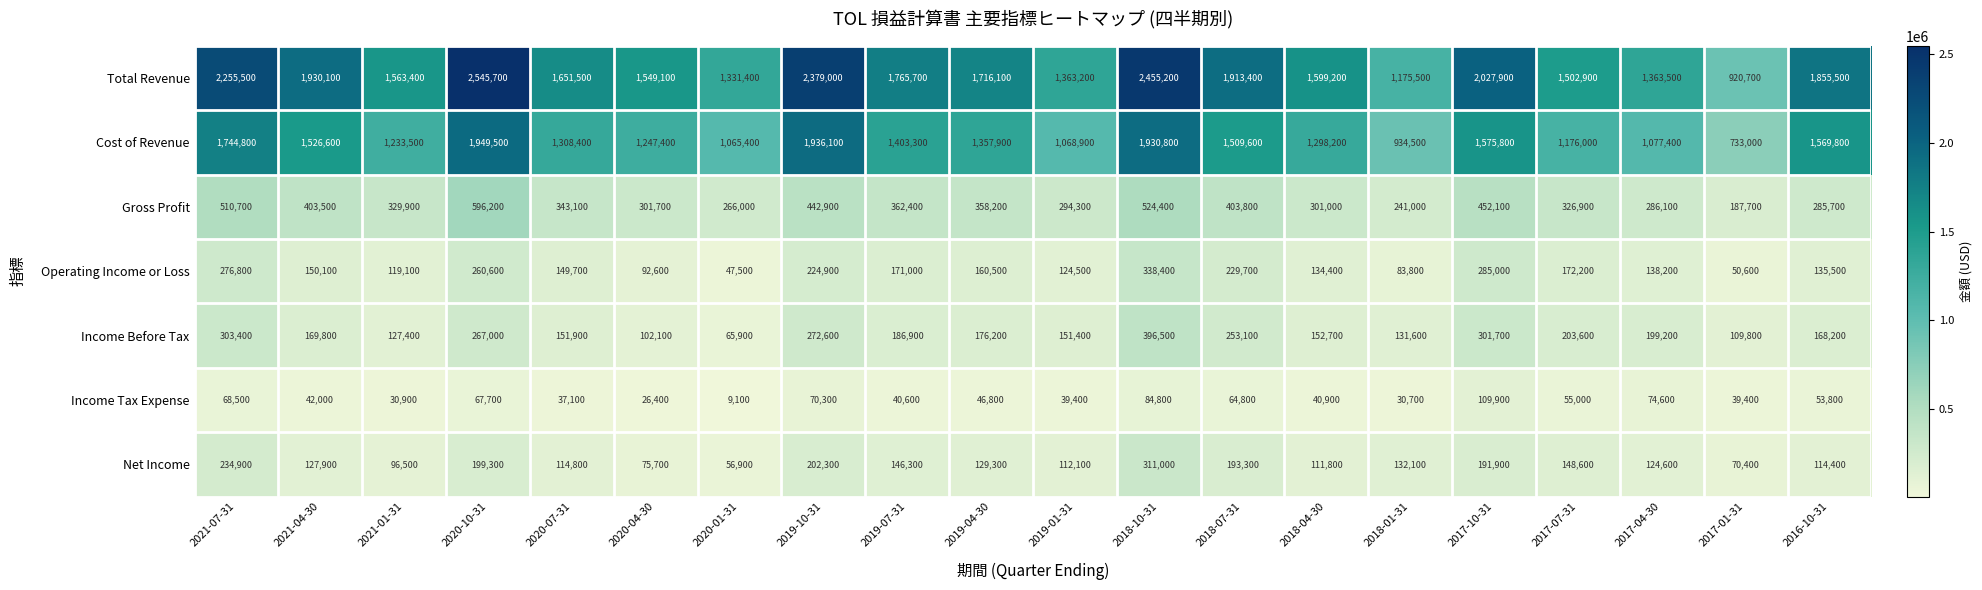

True or false: Income Before Tax has a value of 109800 at 2017-01-31.

True